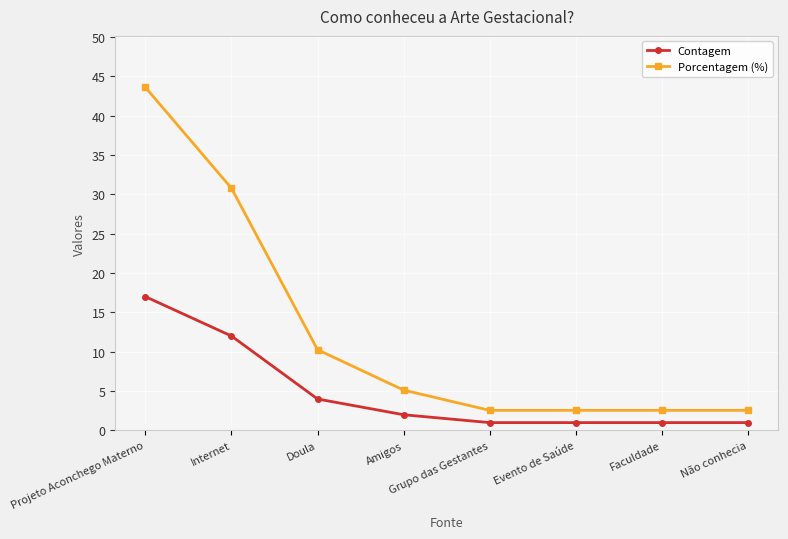

List the series in order of their peak value, highest first.

Porcentagem (%), Contagem